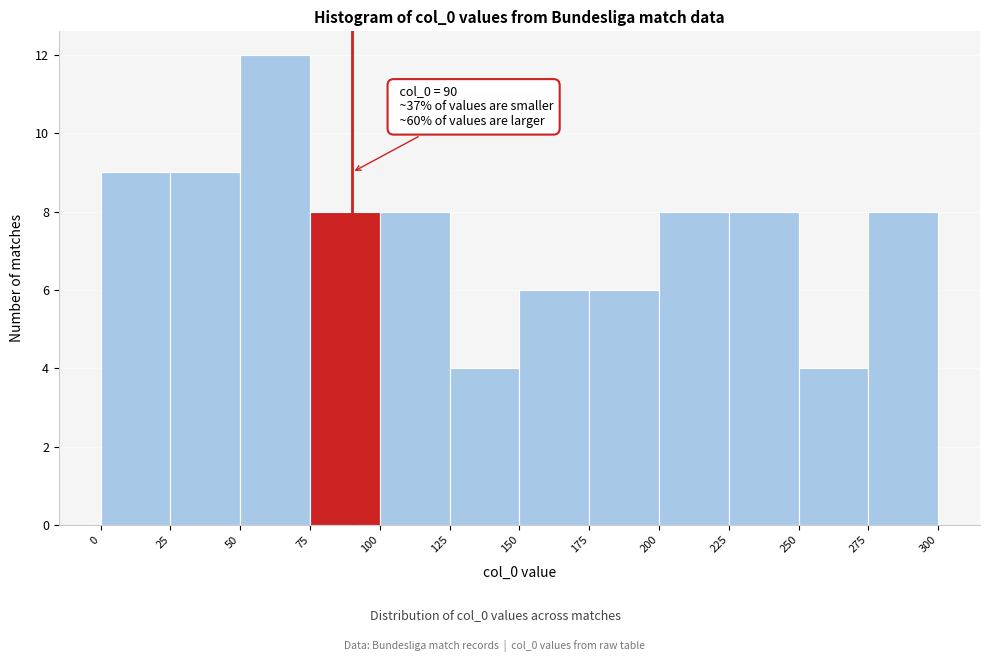

Which range on the x-axis has the tallest bar?

50 to 75